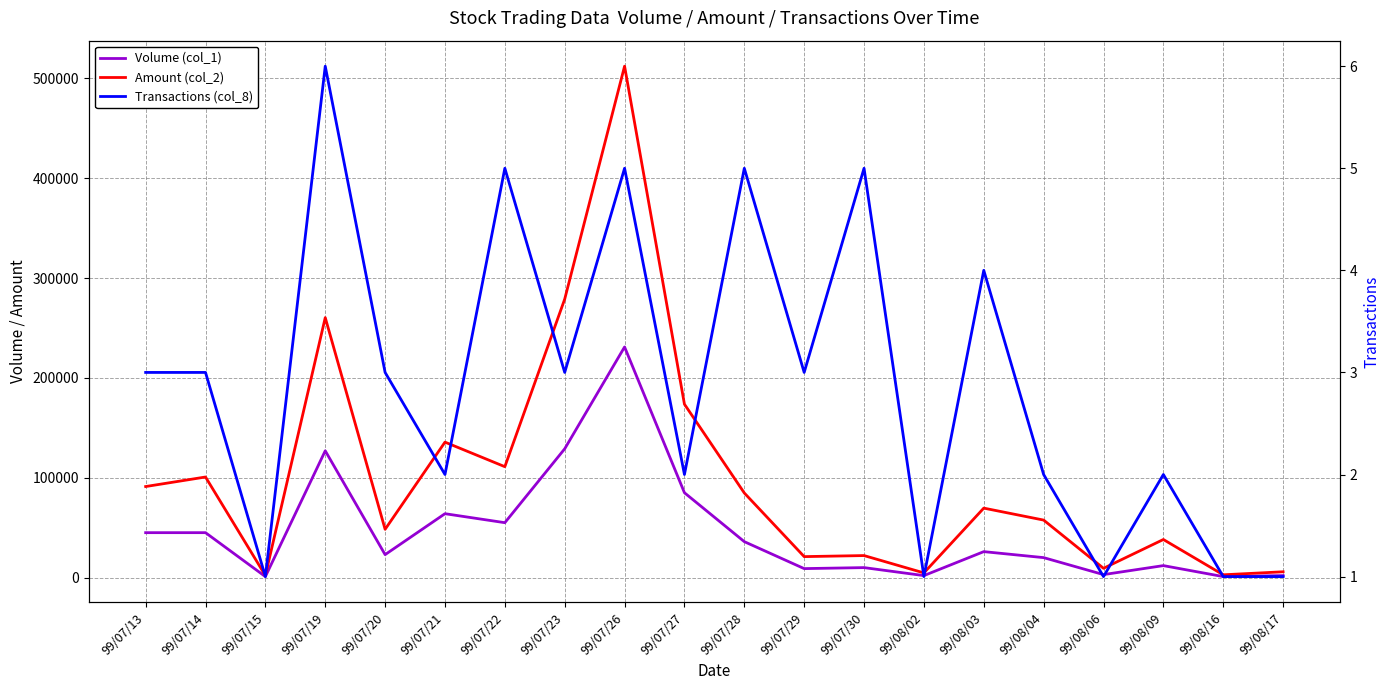

What is the smallest value displayed?

1